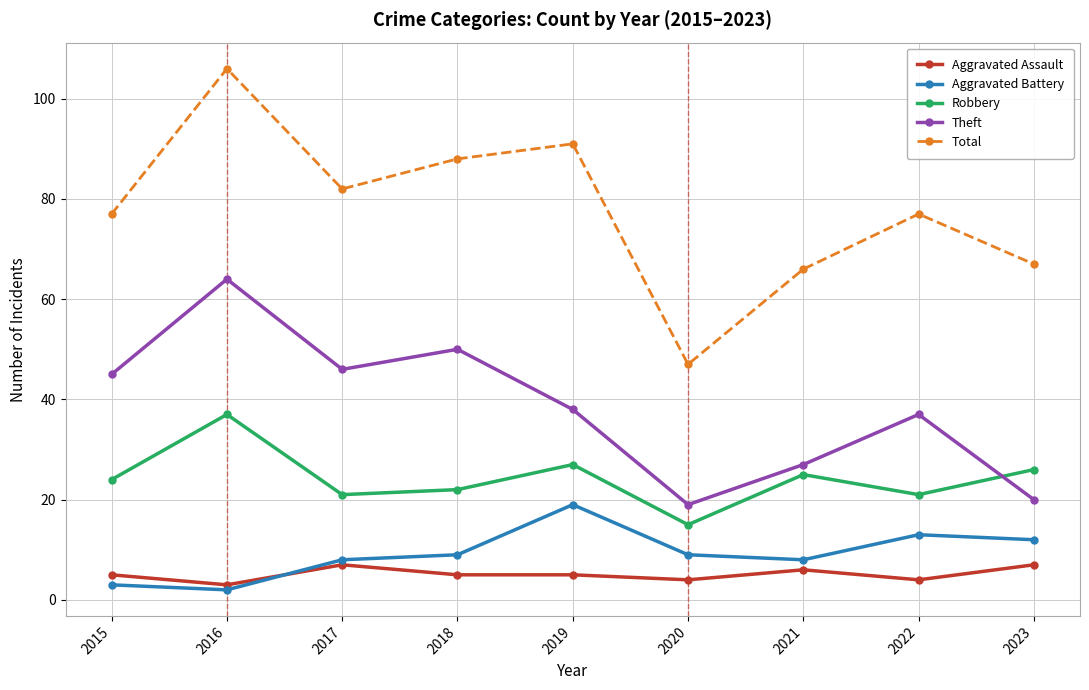

What is the value of the Theft point at the 7th from the left?

27